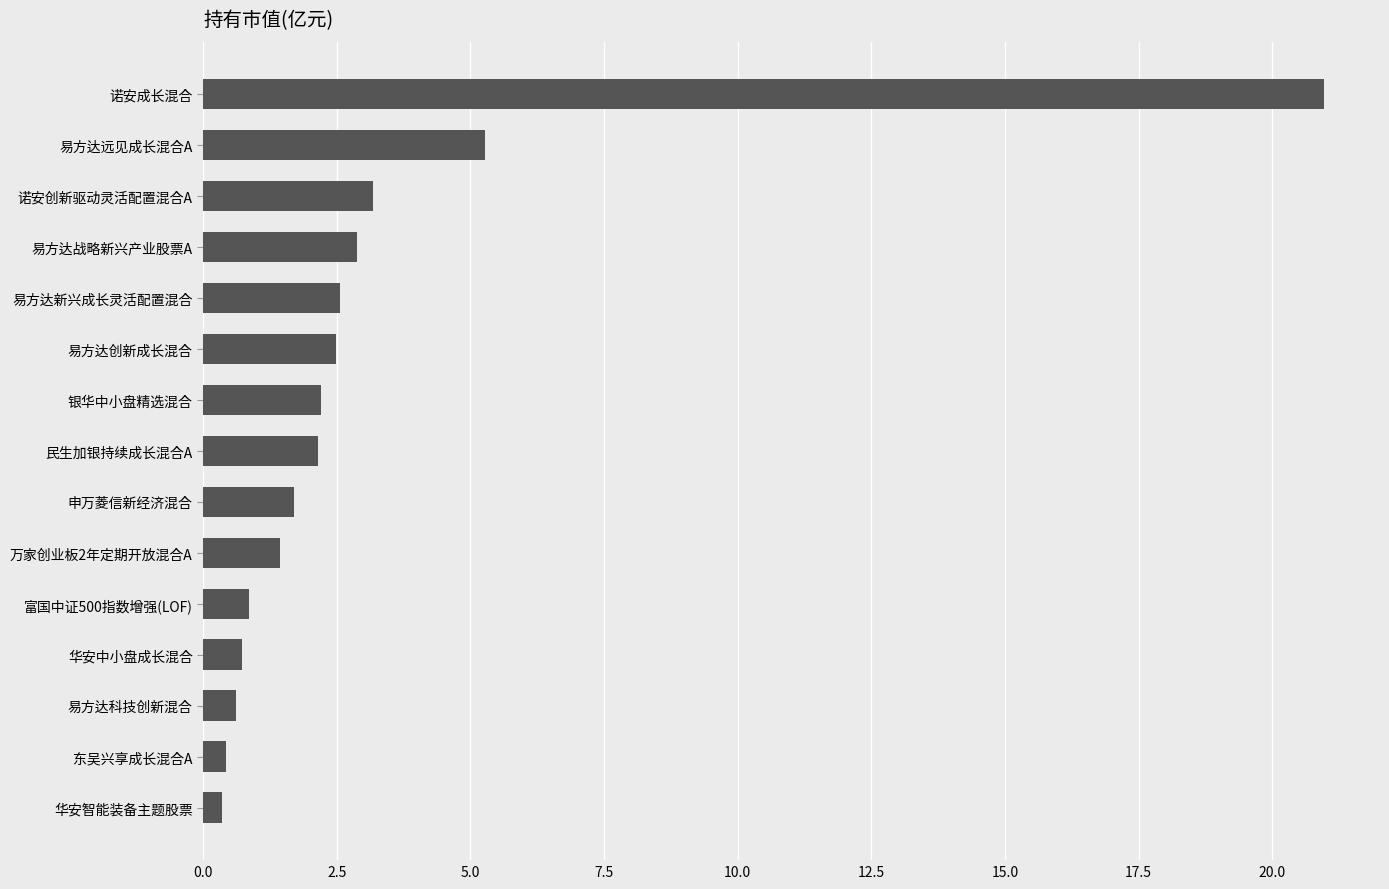

What is the change in value from 申万菱信新经济混合 to 易方达远见成长混合A?

+3.6